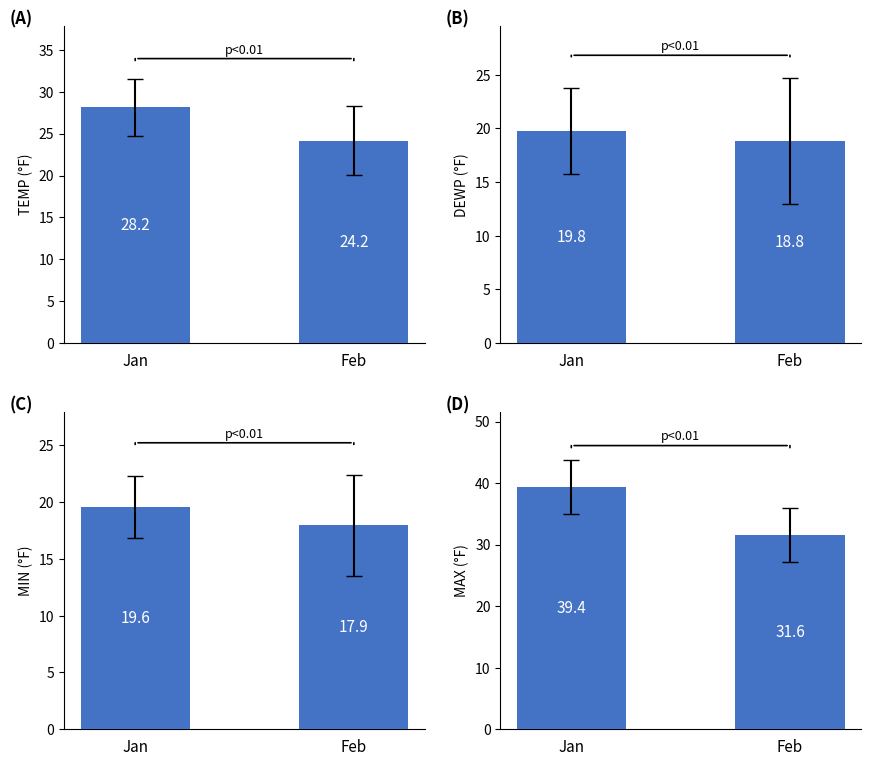

What is the value of the MIN (°F) bar at the 1st from the left?

19.6